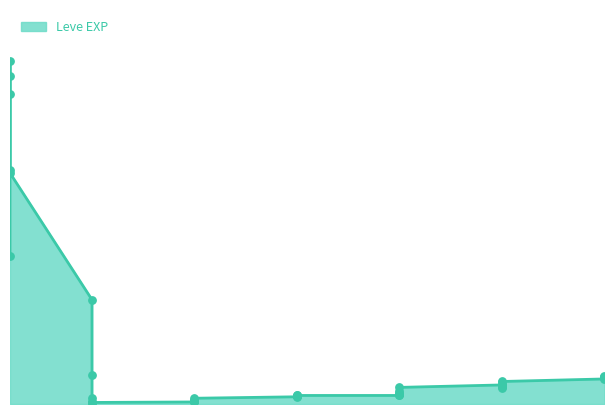

Between 20 and 1, which is larger?

1